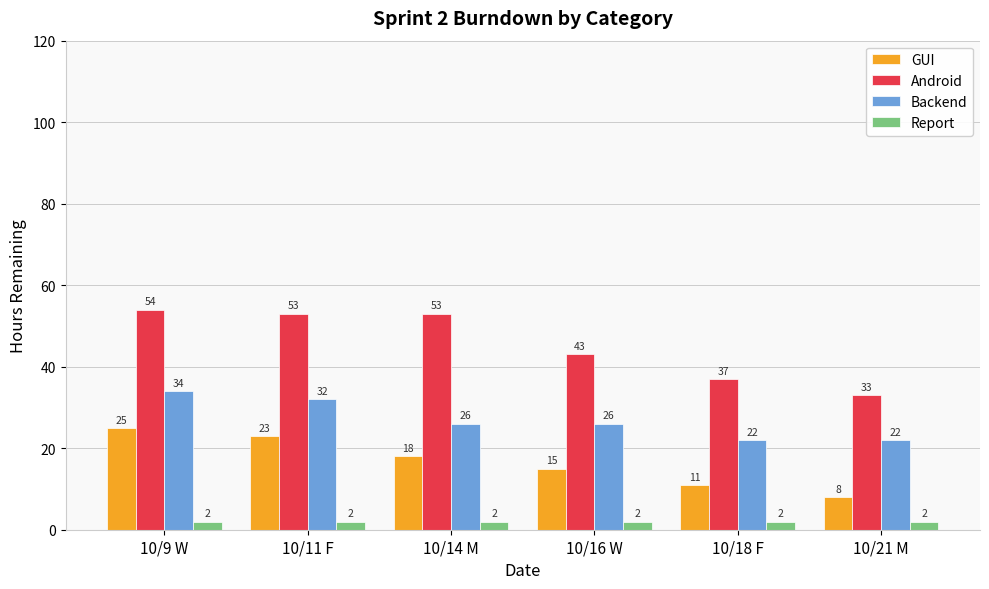

What position from the left is 10/9 W?

1